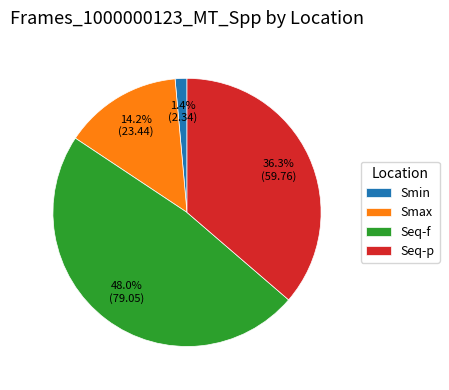

What portion of the pie excludes Smax?

85.8%